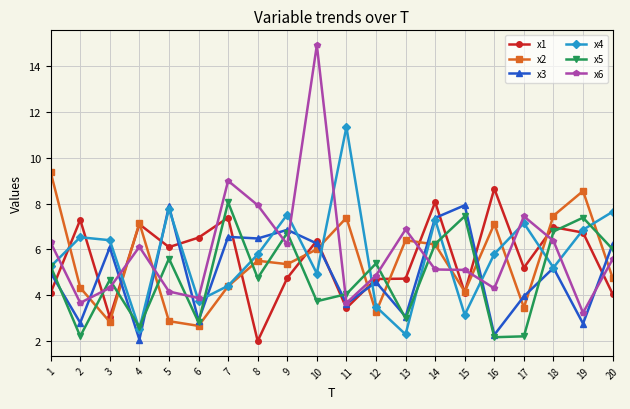

What is the smallest value displayed?

2.0